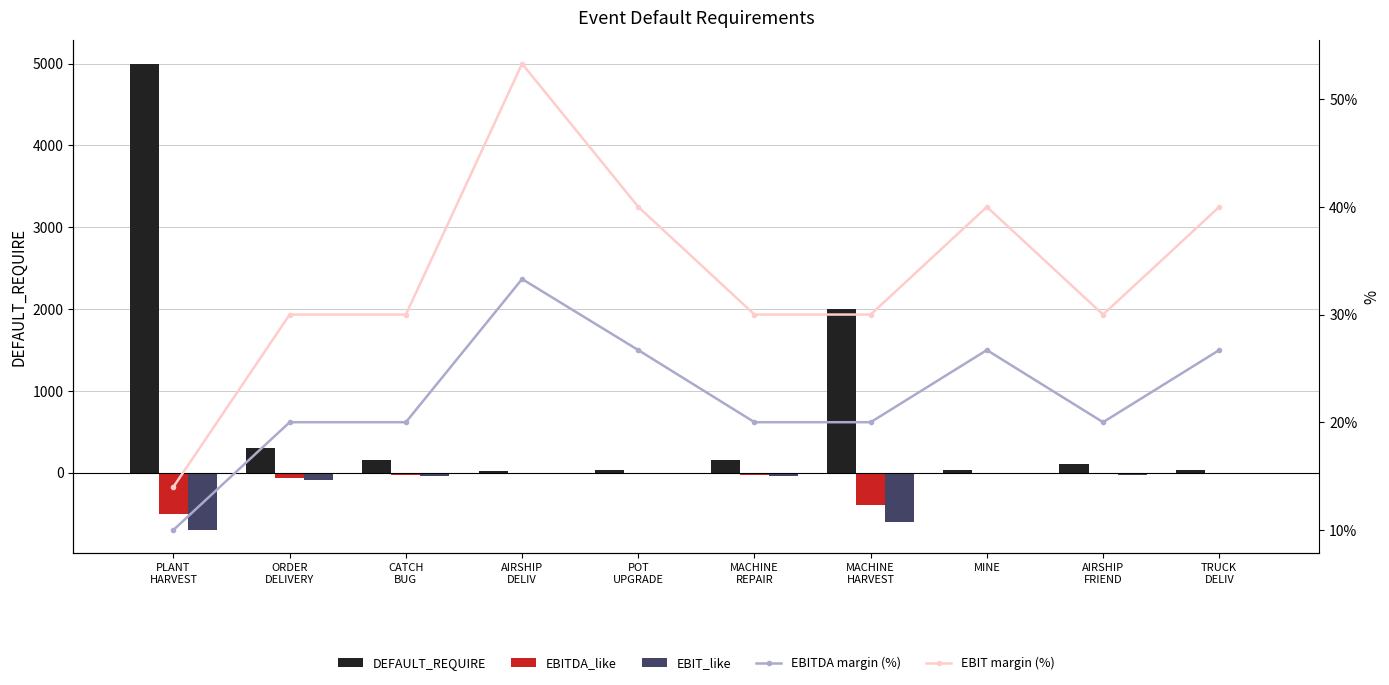

The value of EBITDA margin (%) at AIRSHIP
FRIEND is 20.0. True or false?

True